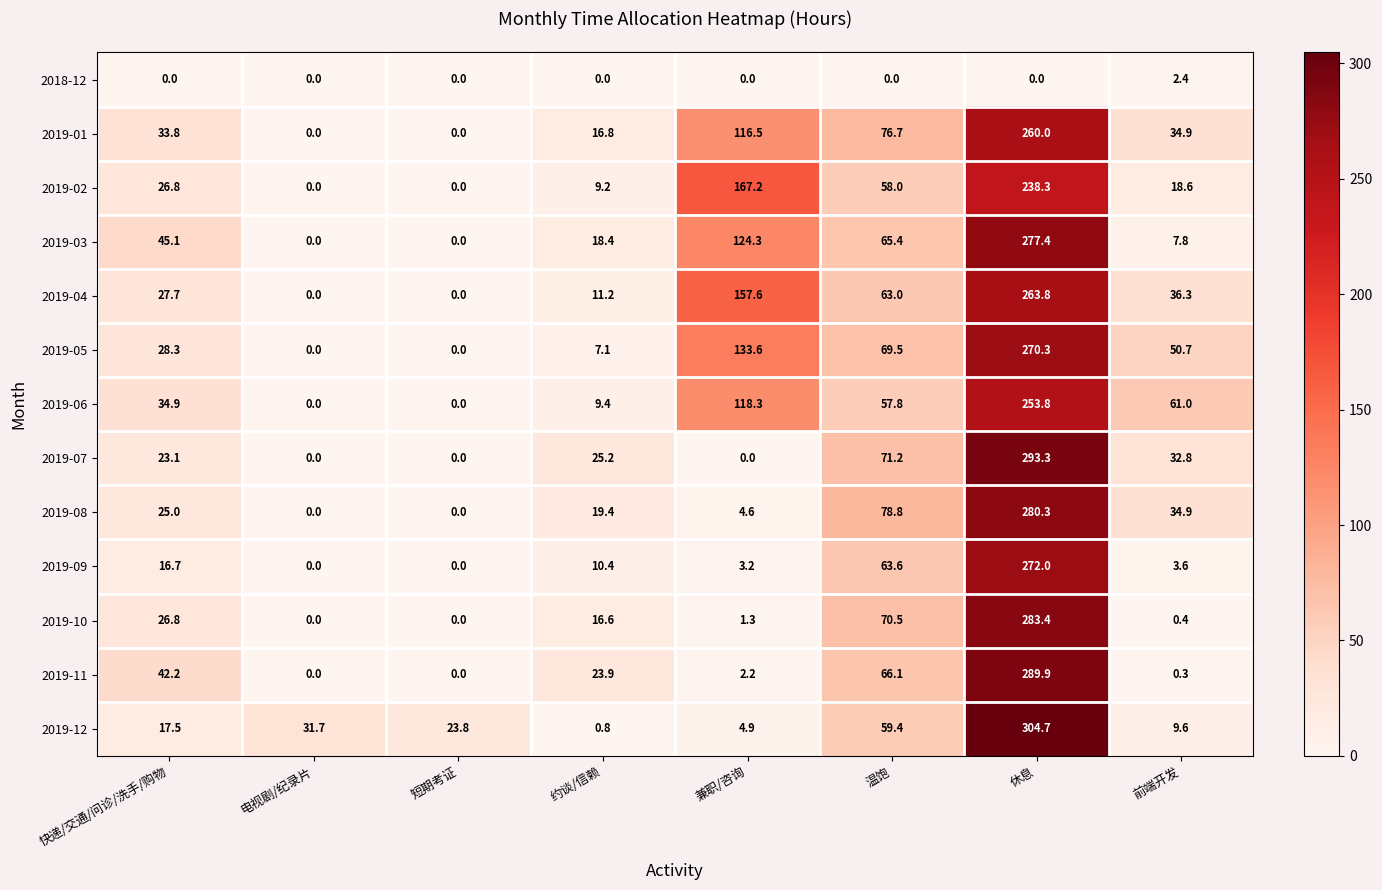

What is the average value of the 2019-04 series?

70.0